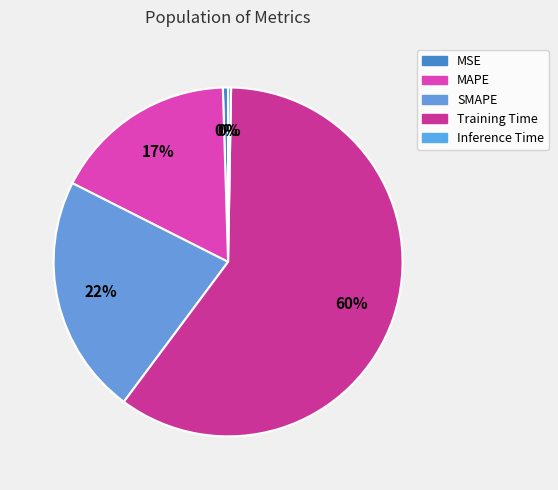

How many segments does this pie chart have?

5